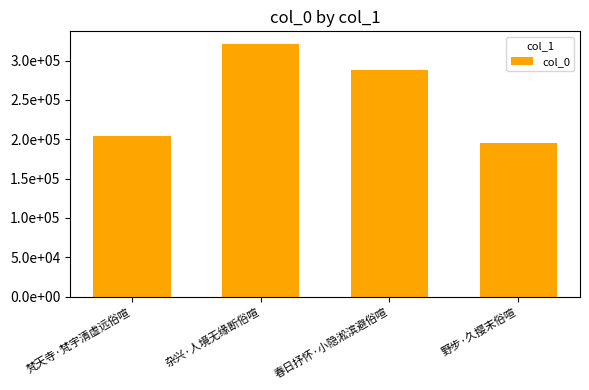

At which label is the value closest to 258402?

春日抒怀·小隐淞滨避俗喧